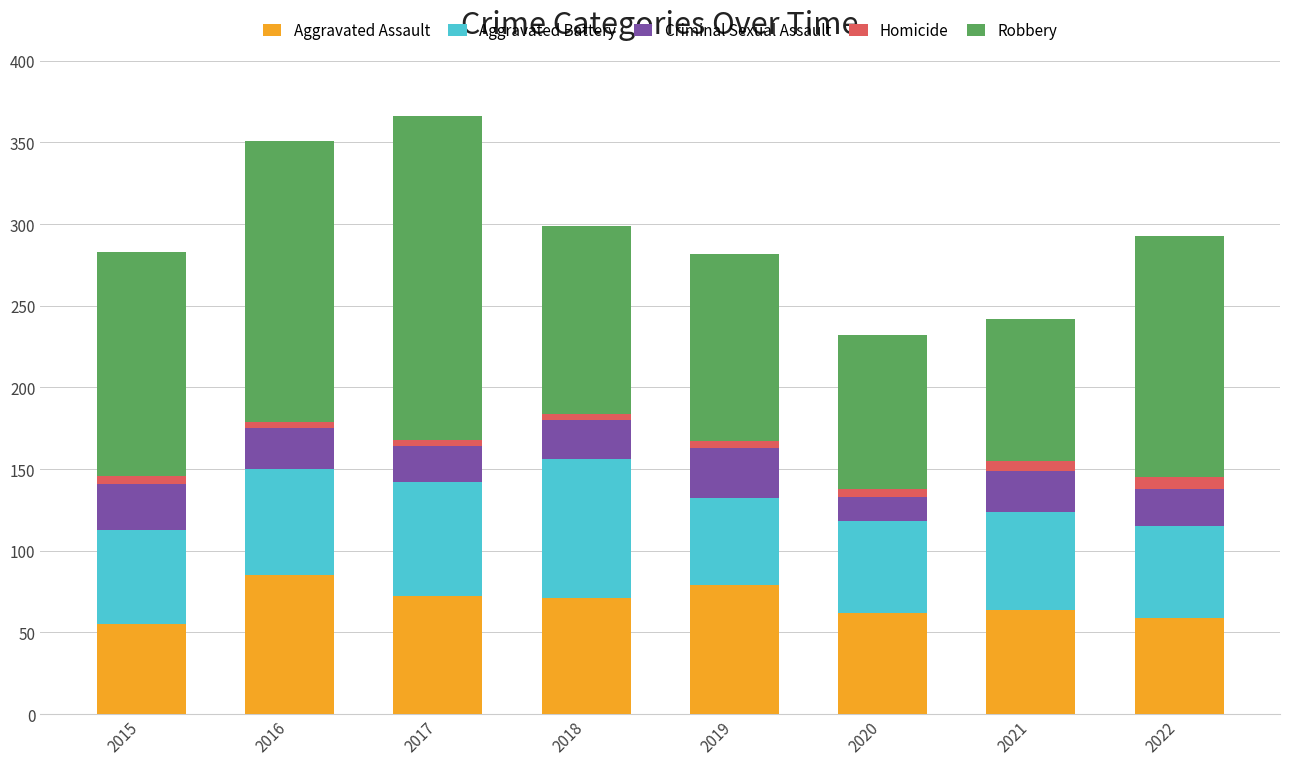

True or false: Aggravated Assault has a value of 123 at 2017.

False